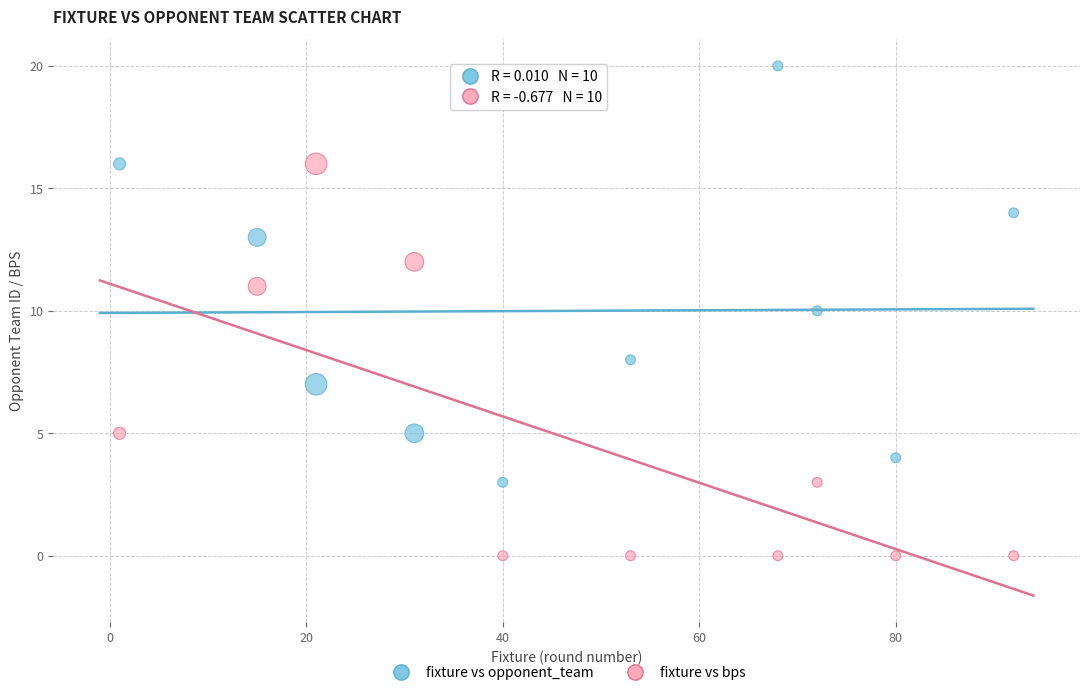

Across all data points, what is the range of Y values (max minus min)?

20